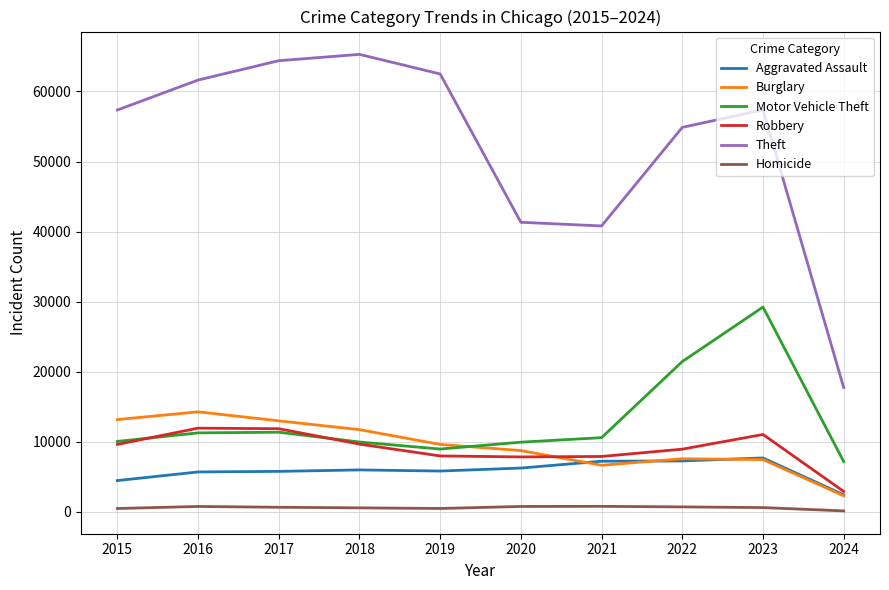

Is it true that Robbery equals 6384 at 2015?

False